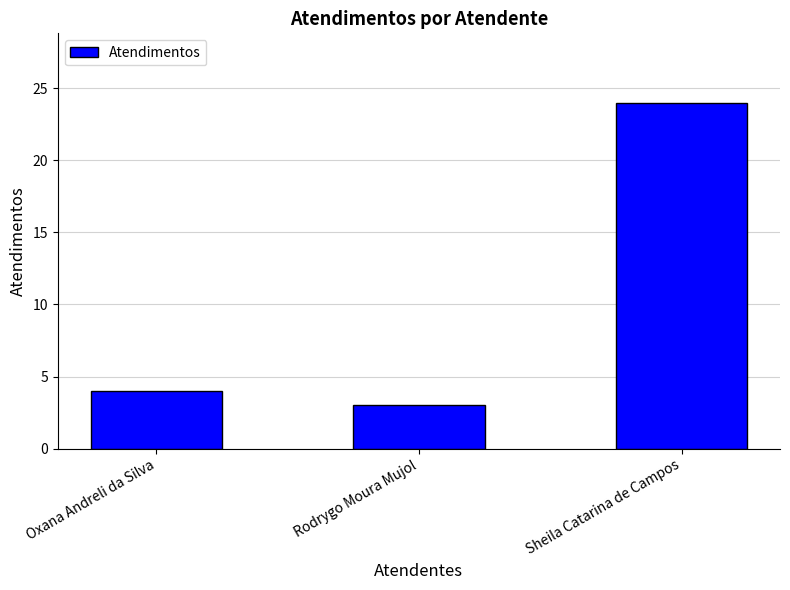

The chart shows a value of 37 at Sheila Catarina de Campos. True or false?

False